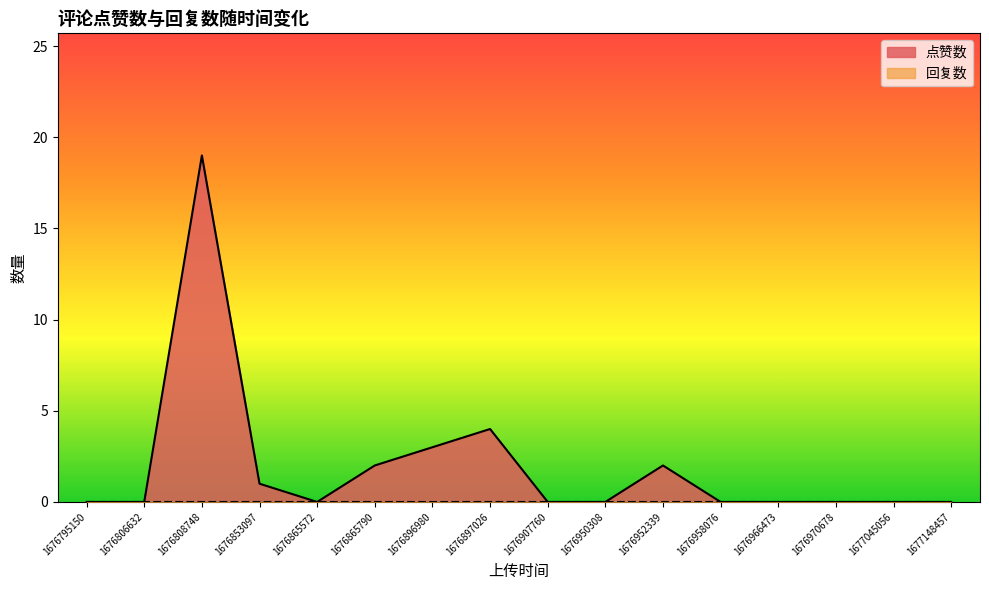

How many positive values are there?

6